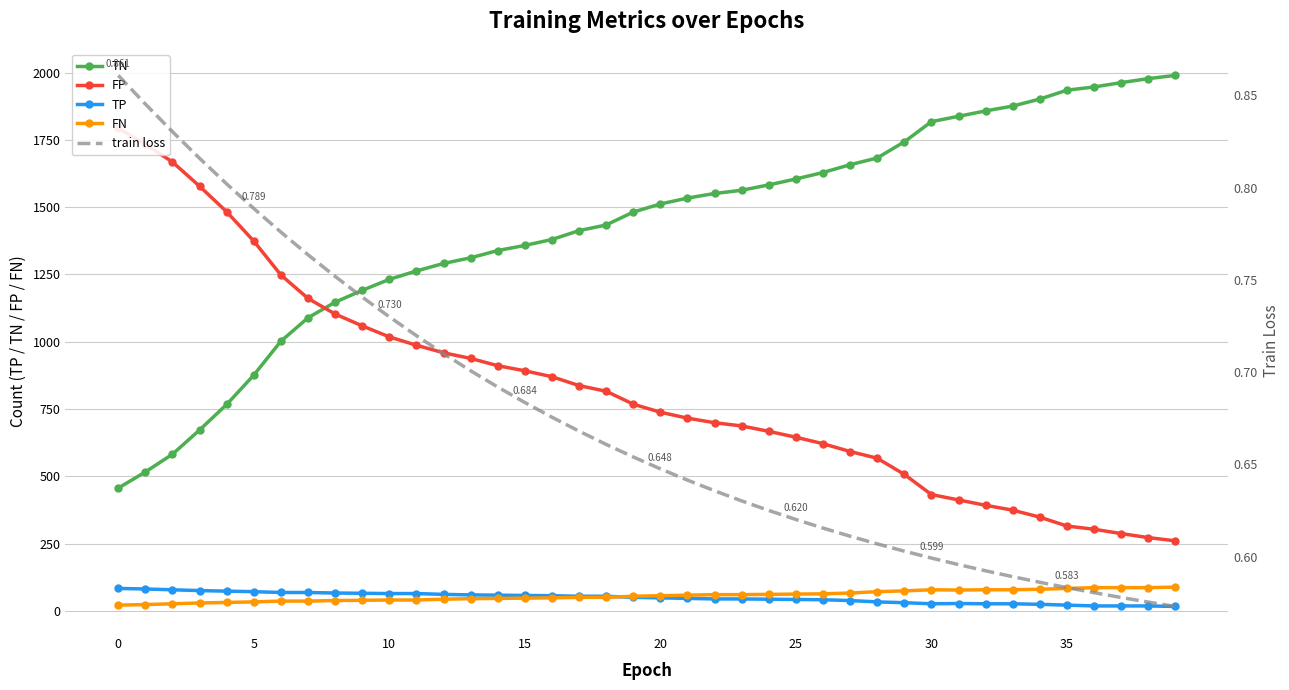

Rank the series by their maximum value, from highest to lowest.

TN, FP, FN, TP, train loss